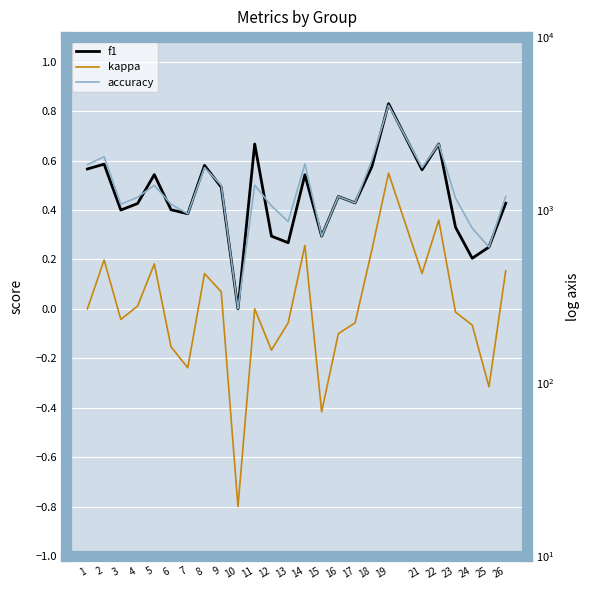

In f1, how many points are higher than both neighbors (excluding endpoints)?

8